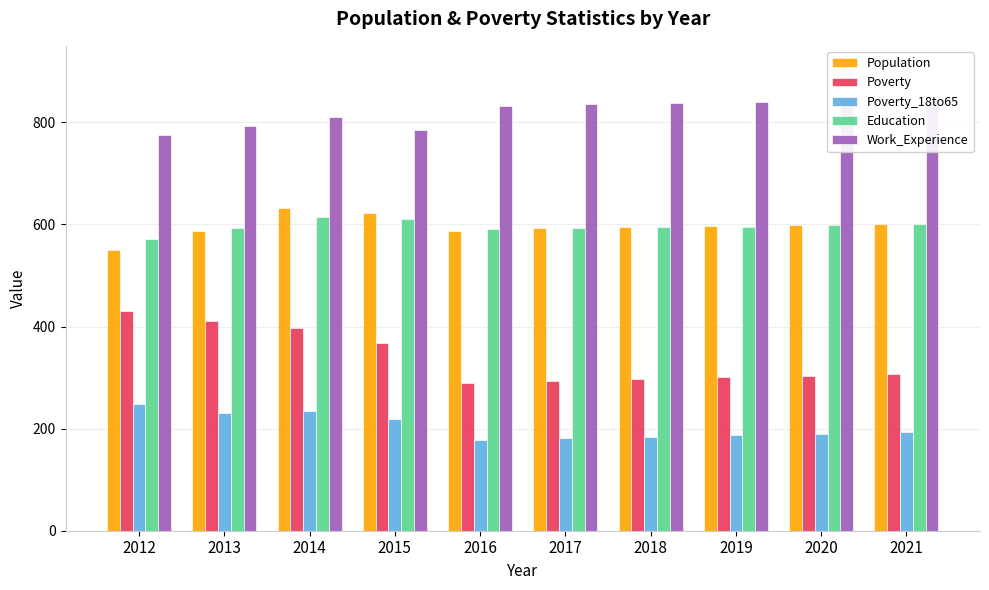

How many bars are there in each group?

5